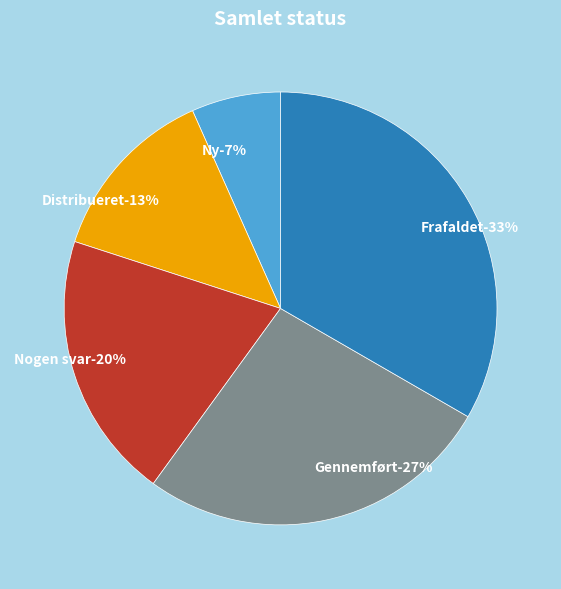

Which slice is the smallest?

Ny